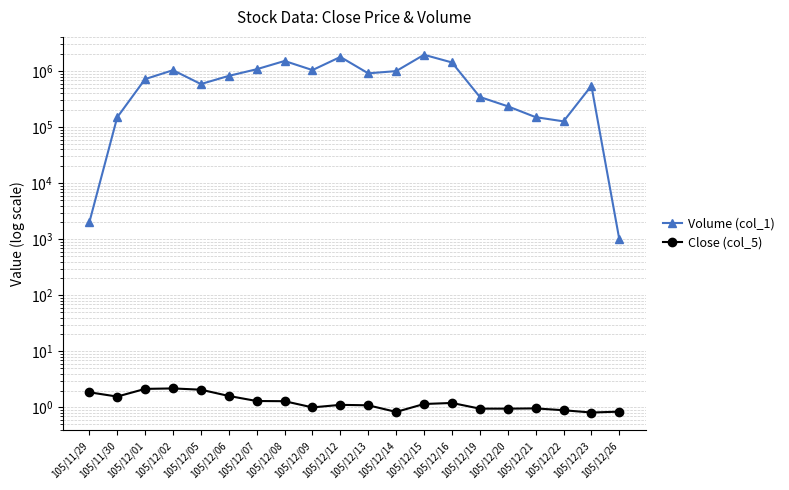

The value of Close (col_5) at 105/12/16 is 1.2. True or false?

True